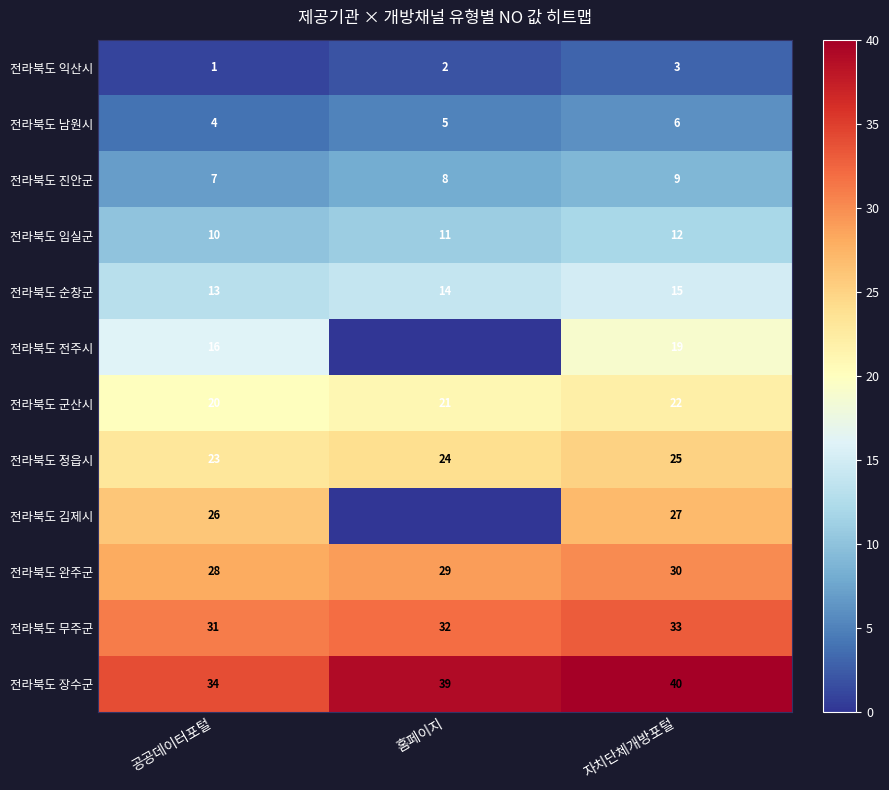

At how many categories does at least one series exceed 27?

3